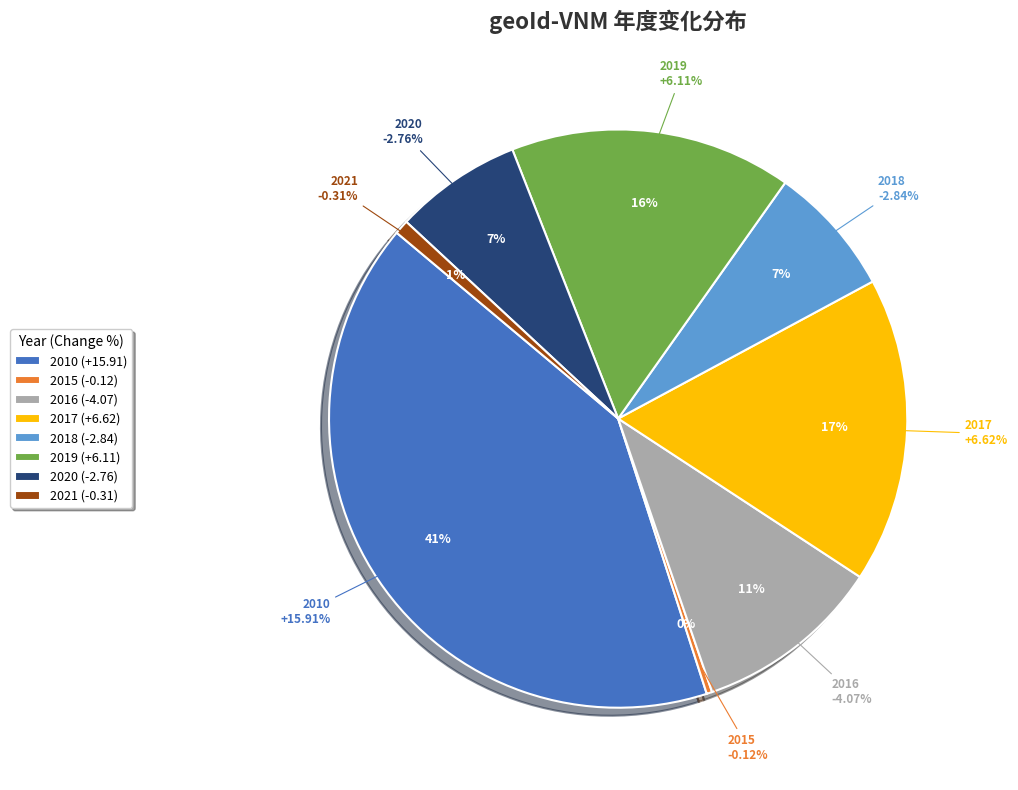

What is the largest slice in the pie chart?

2010